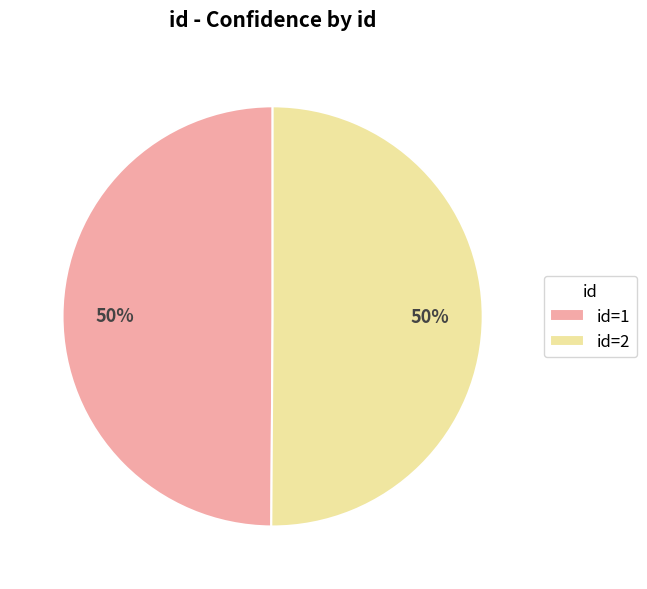

Is the sum of id=1 and id=2 greater than half?

Yes